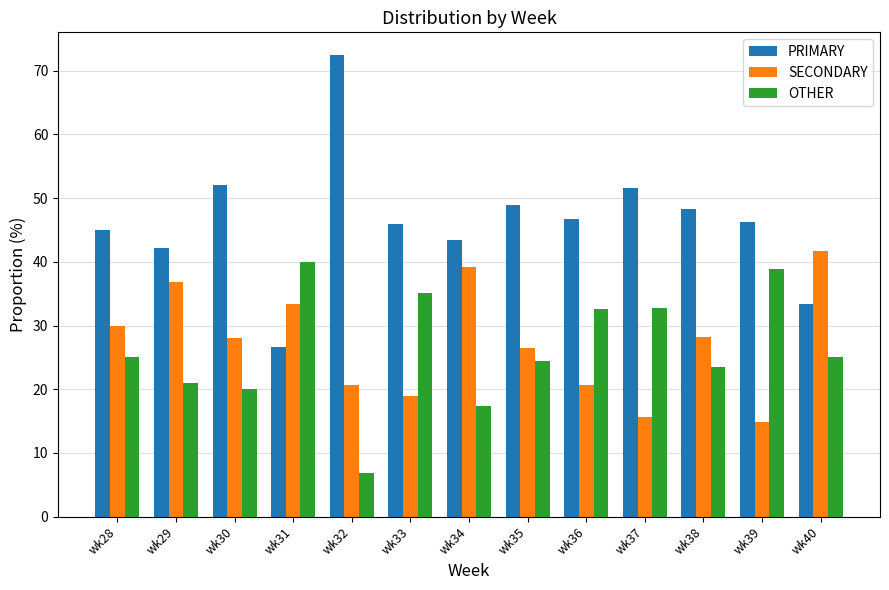

The value of SECONDARY at wk34 is 16.7. True or false?

False